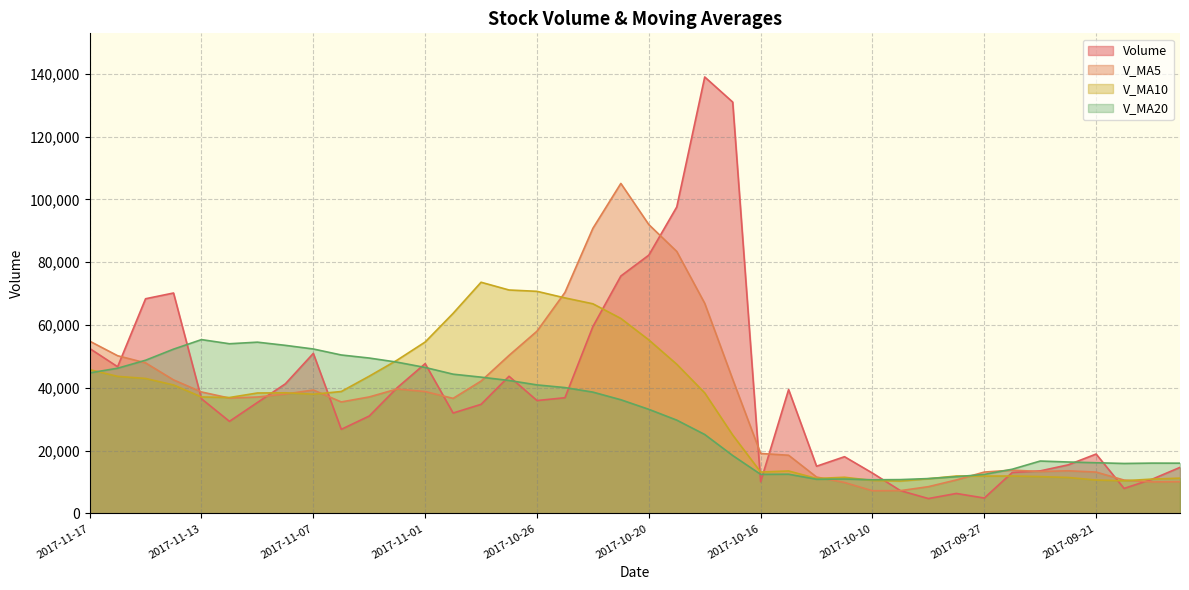

At which label does v_ma20 reach its minimum?

2017-10-10